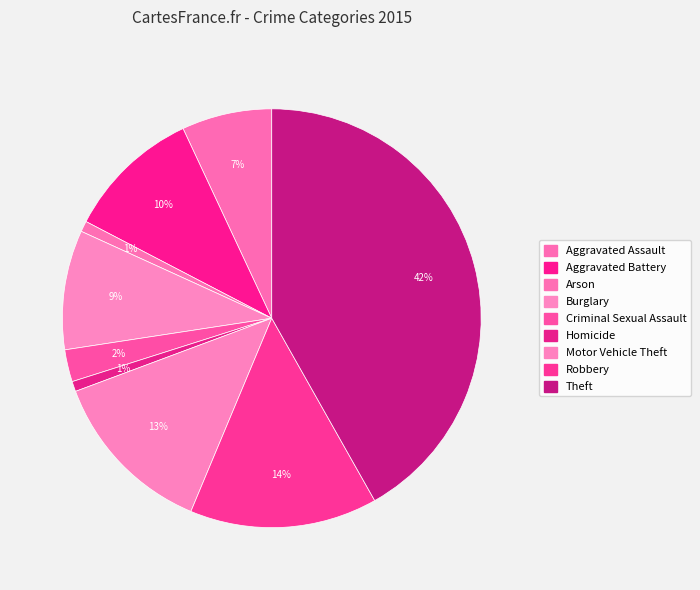

Count the number of slices in the pie.

9